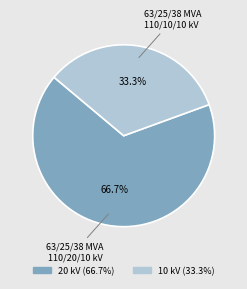

What percentage do 63/25/38 MVA 110/20/10 kV and 63/25/38 MVA 110/10/10 kV together represent?

100.0%